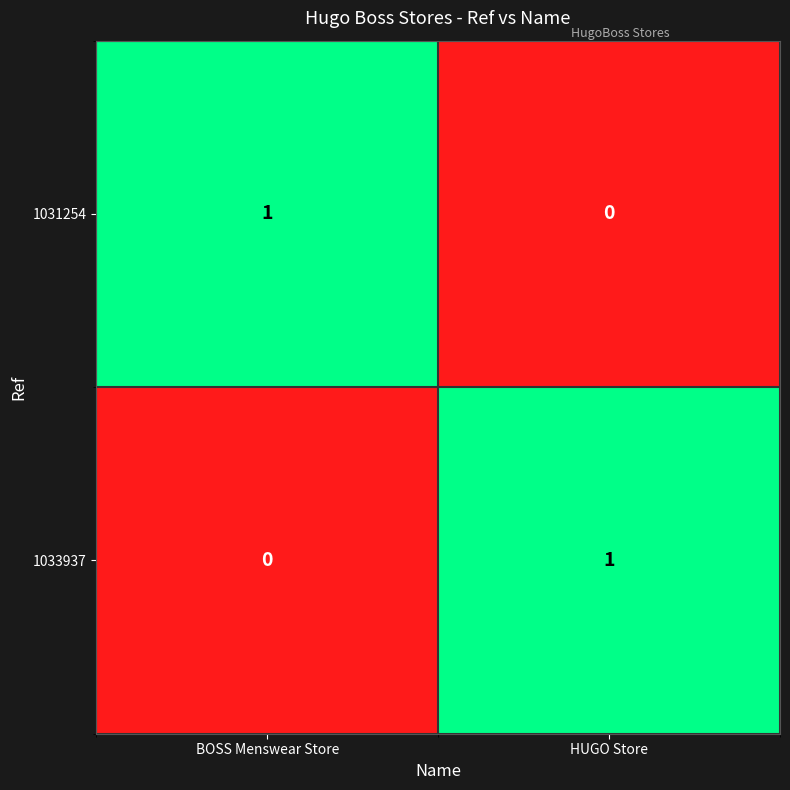

What is the difference between the highest and lowest values at HUGO Store?

1